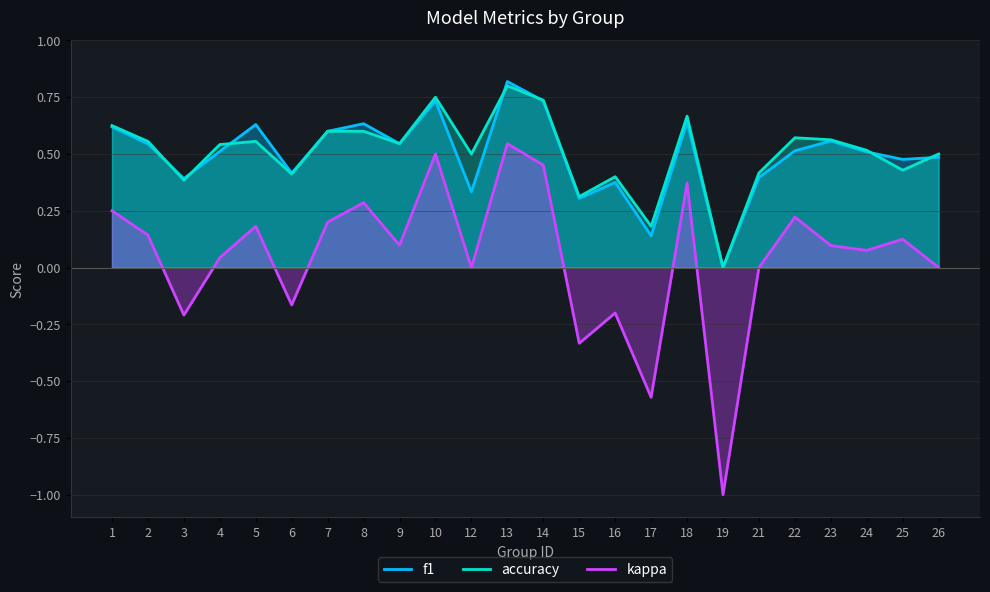

What is the difference between the second highest and minimum values in the kappa series?

1.5